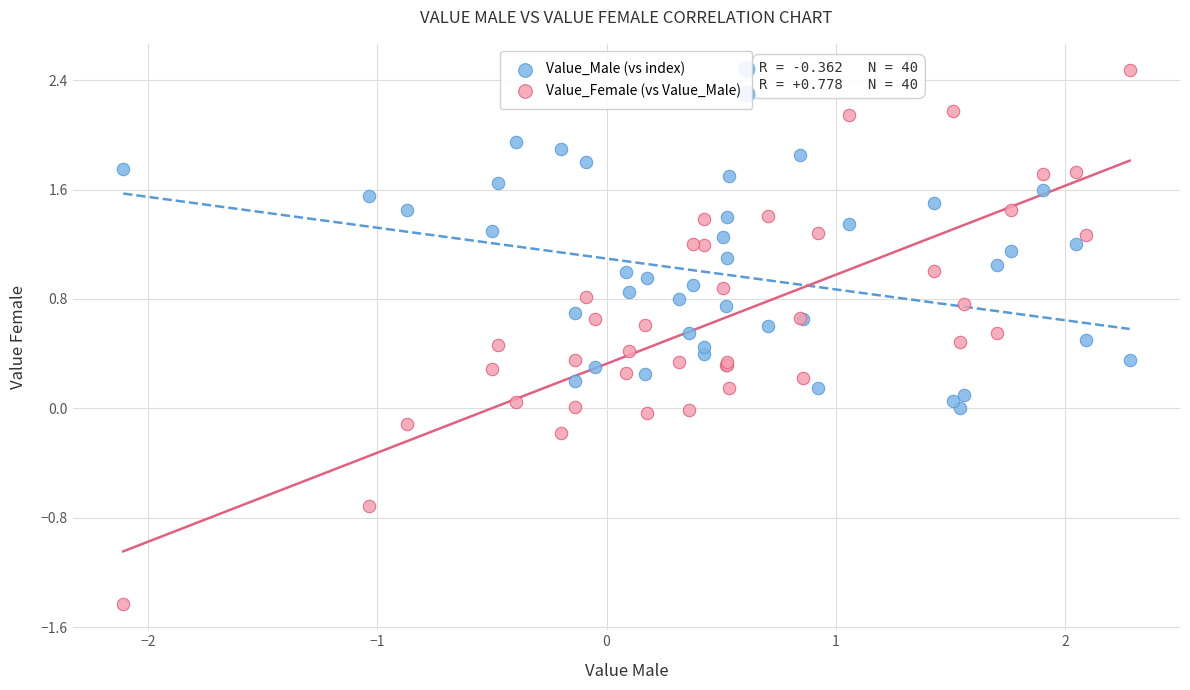

What is the X range (max minus min) for the scatter plot?

4.4